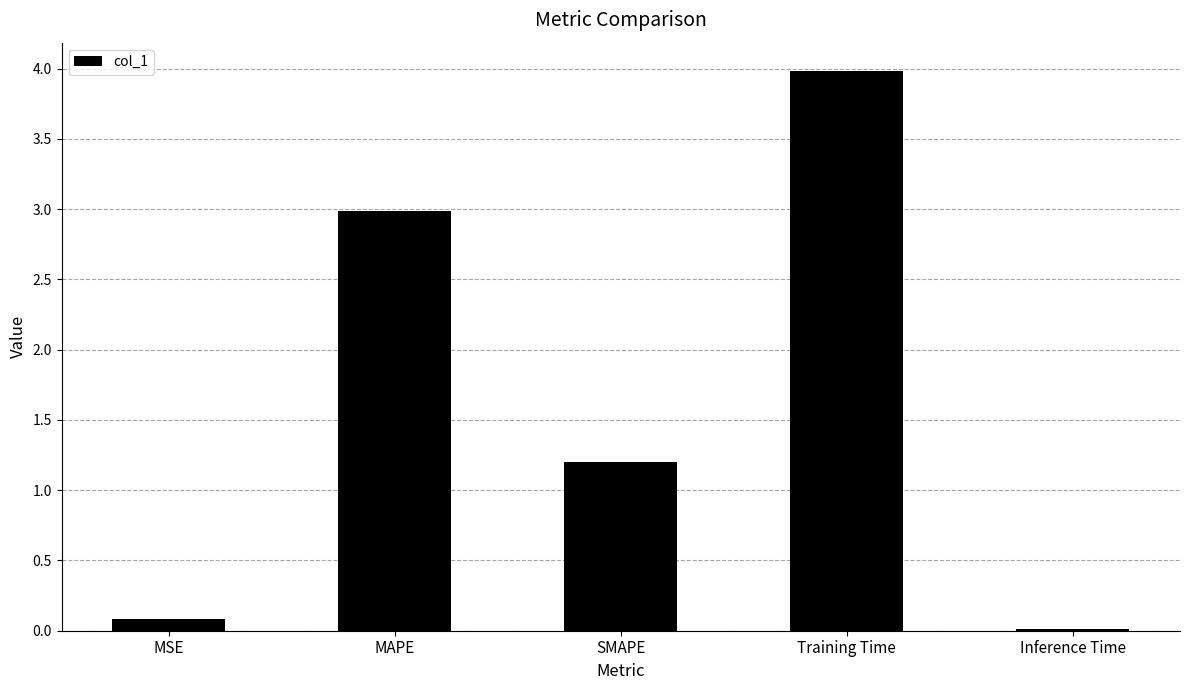

True or false: the data shows 1.2 at SMAPE.

True